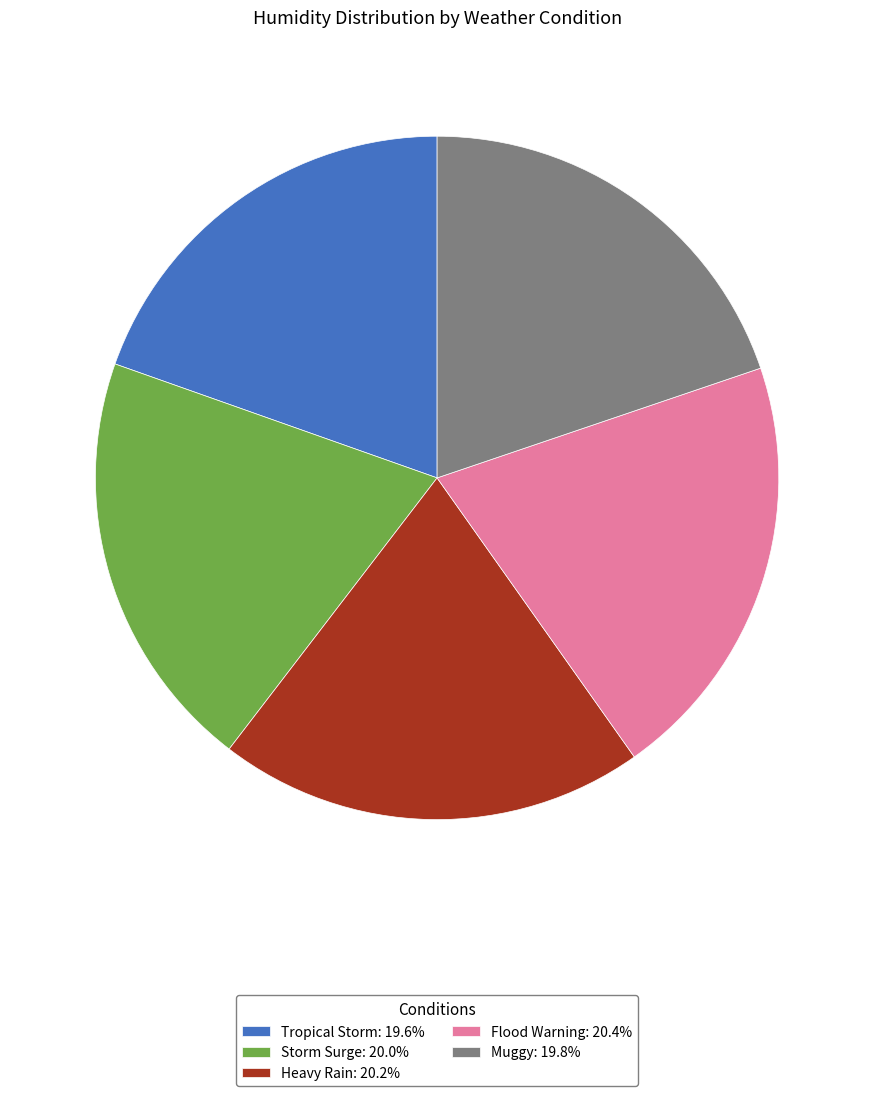

Does any single category account for the majority?

No